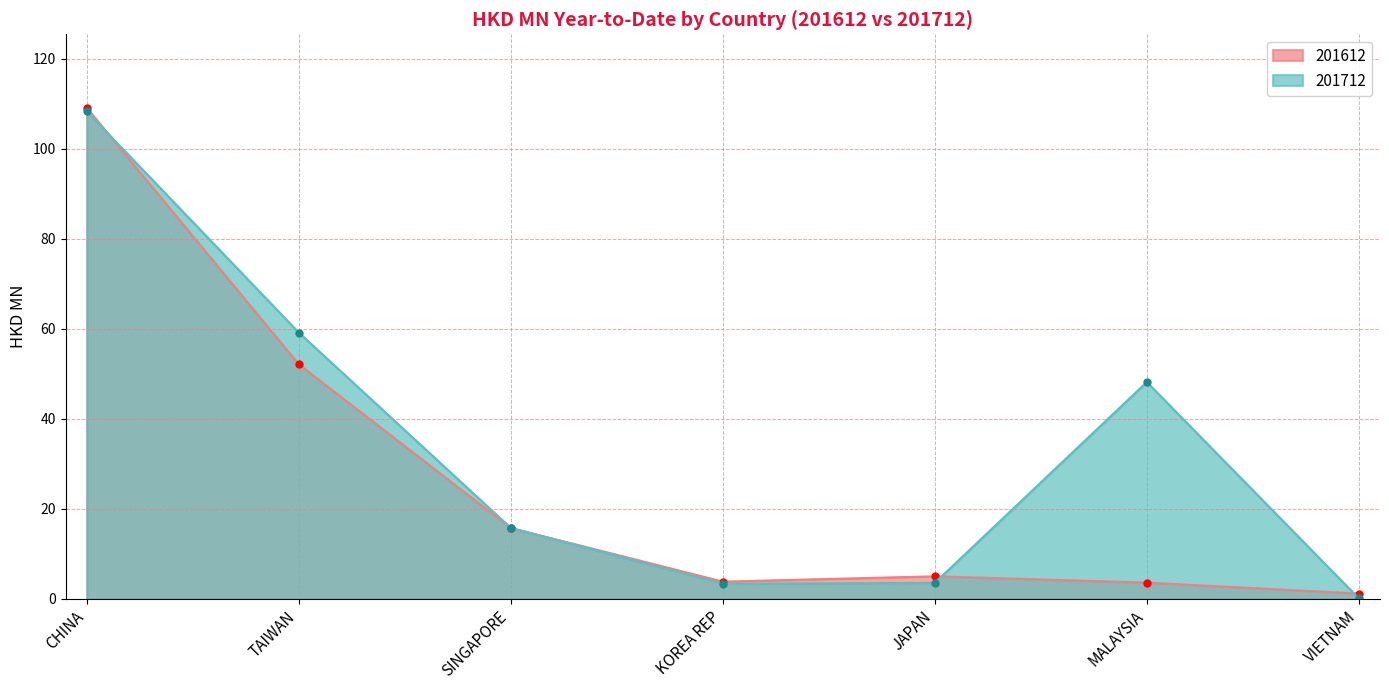

The 201712 series shows 71.0 at CHINA. True or false?

False